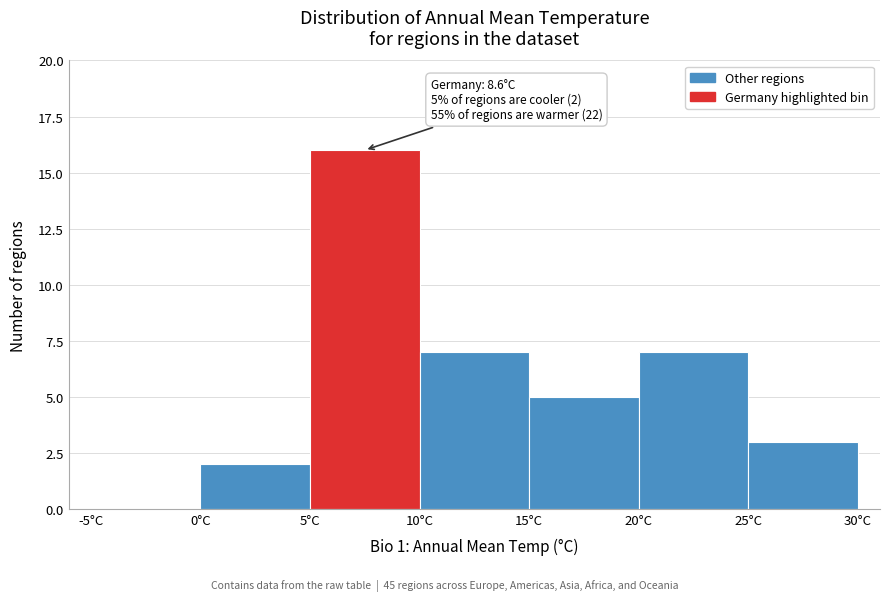

Over which range of the x-axis is the bar tallest?

5 to 10